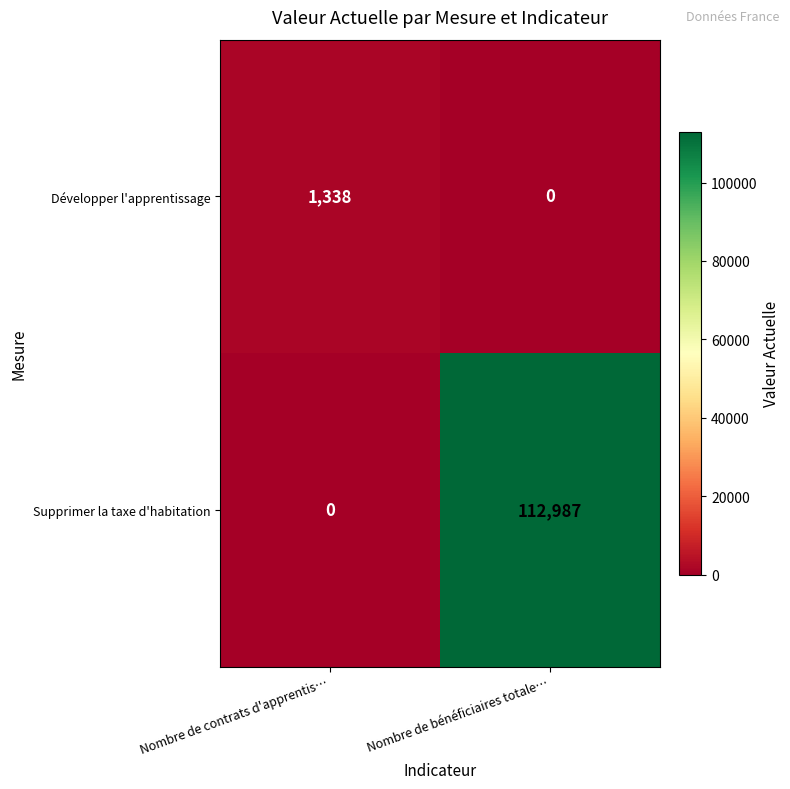

Which series has the largest range (max minus min)?

Supprimer la taxe d'habitation